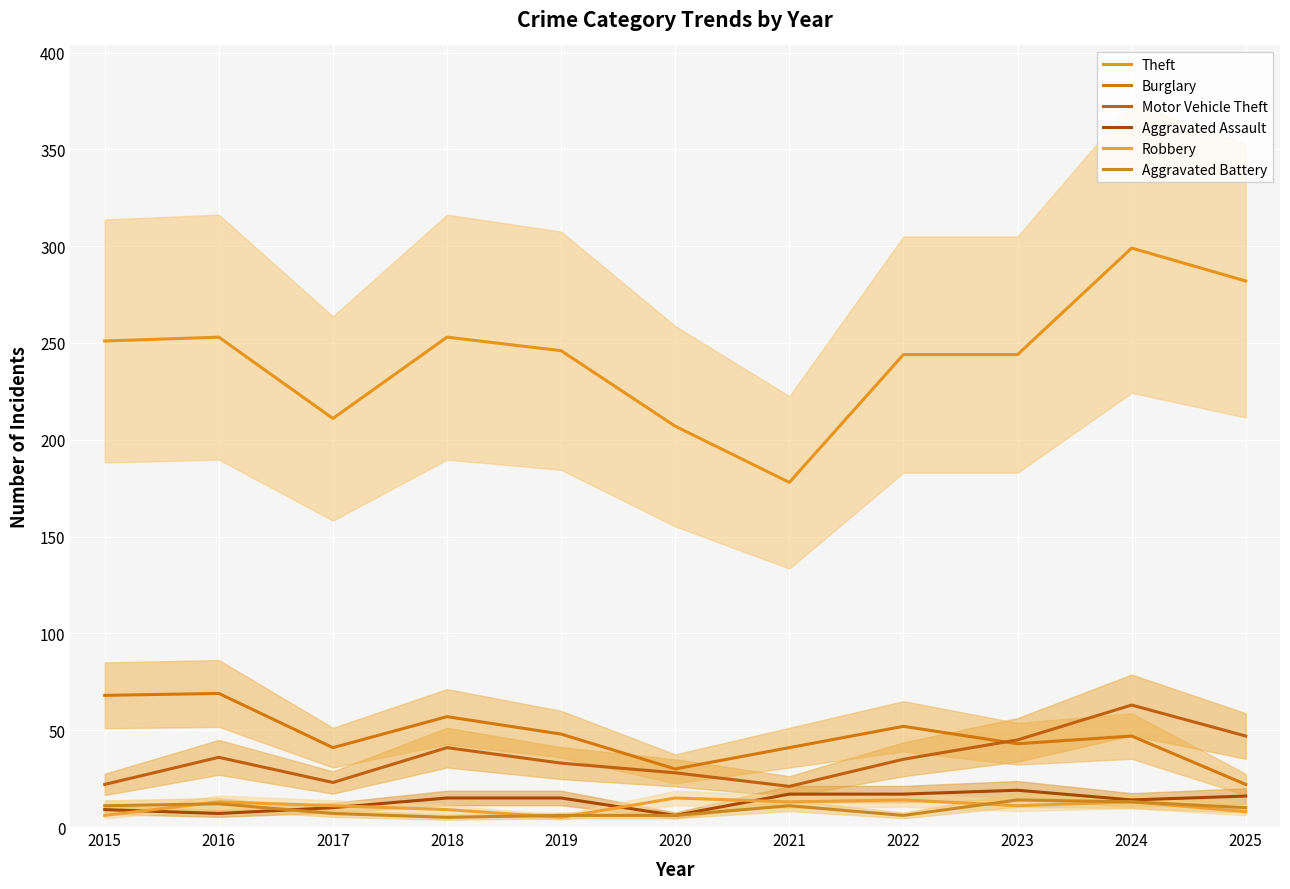

At 2019, list the series in order from smallest to largest.

Robbery, Aggravated Battery, Aggravated Assault, Motor Vehicle Theft, Burglary, Theft